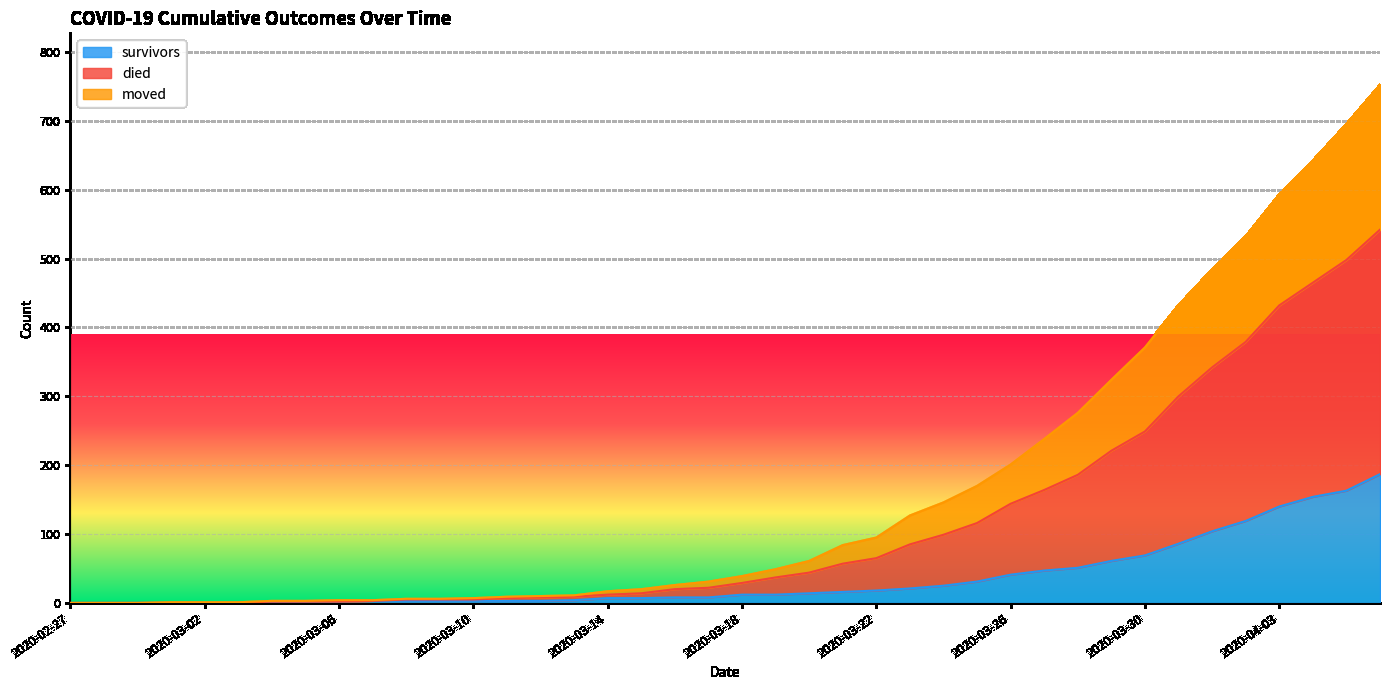

What is the maximum value for survivors?

187